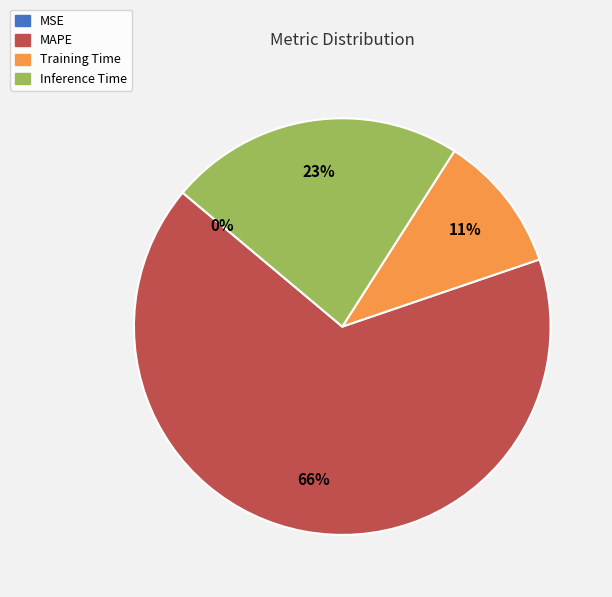

To the nearest percent, what is the average slice percentage?

25%